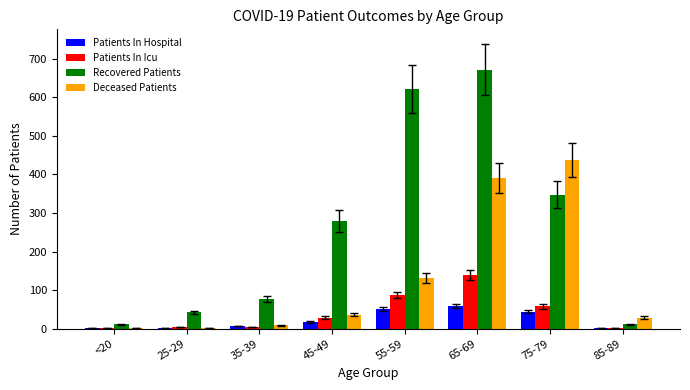

Is the value of Recovered Patients at 55-59 greater than the value of Deceased Patients at 75-79?

Yes